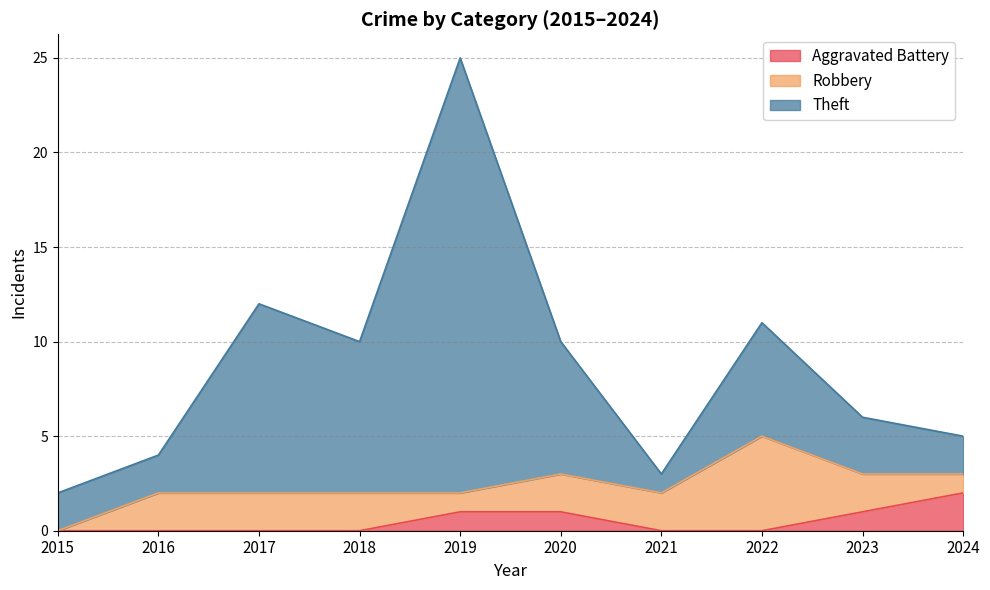

What is the total value across all series at 2019?

25